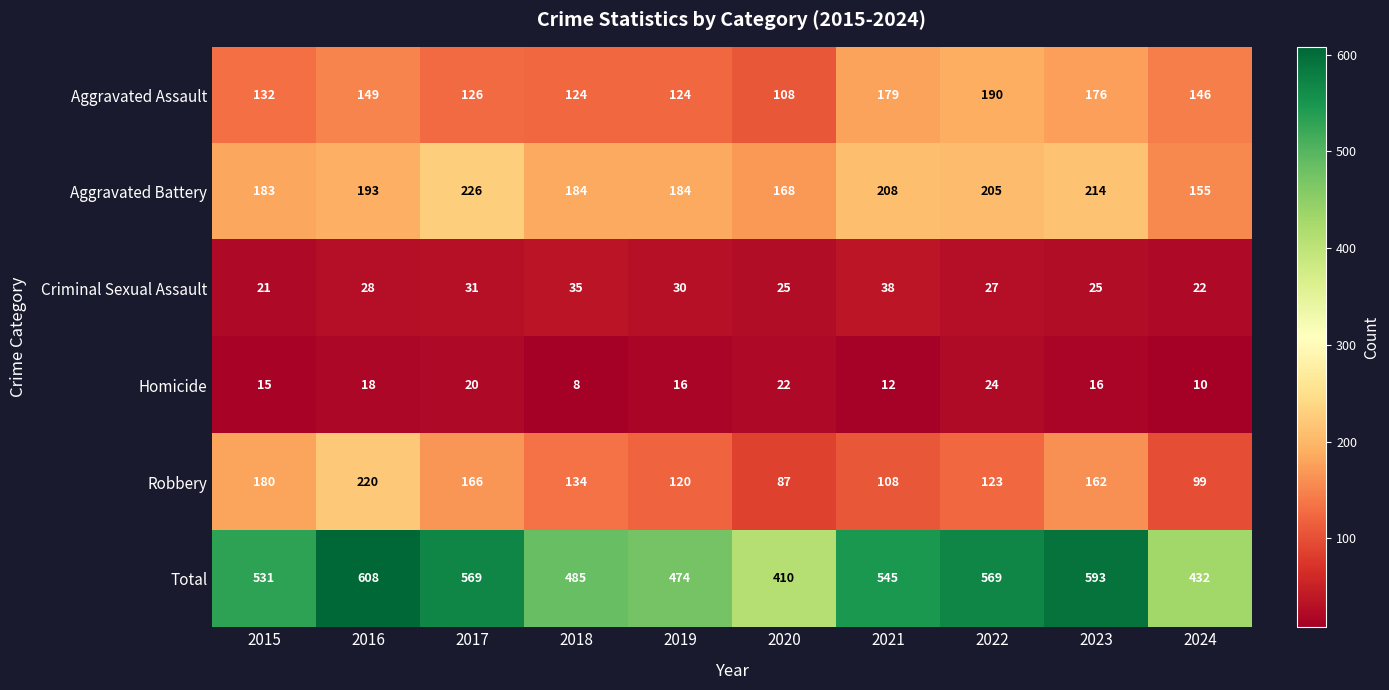

What is the average value of the Aggravated Assault series?

145